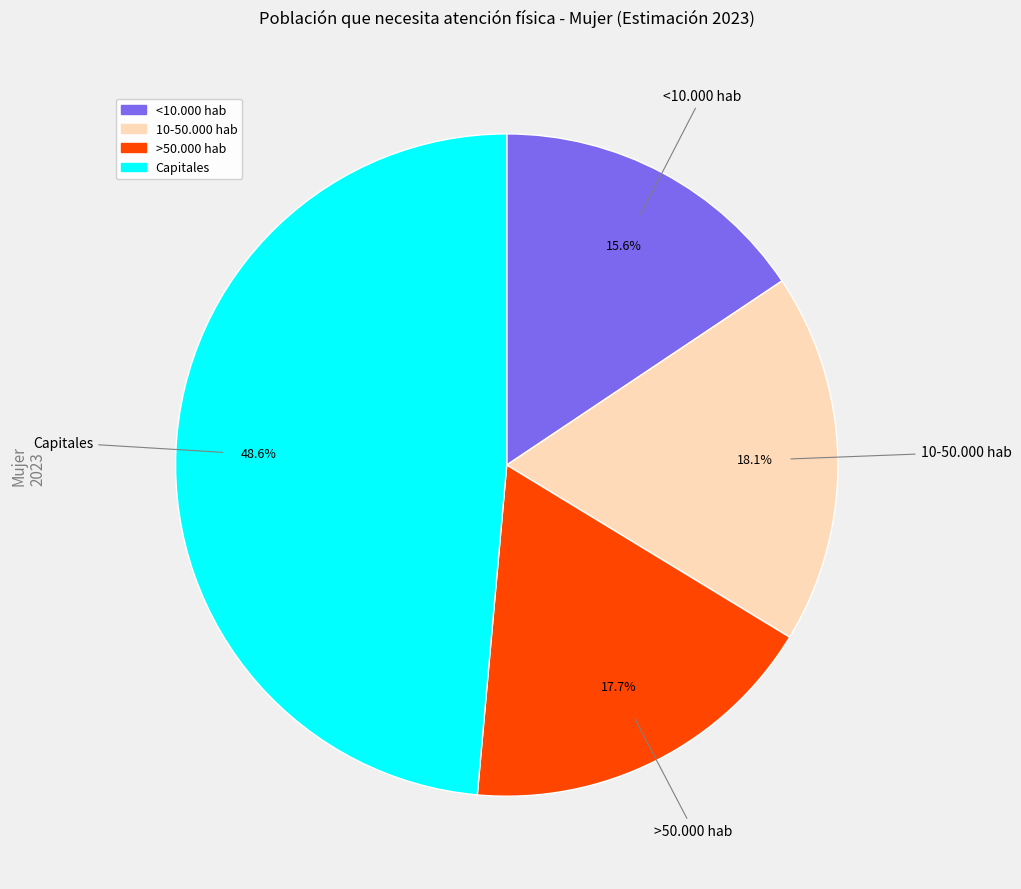

Is there any slice that represents more than half of the pie?

No